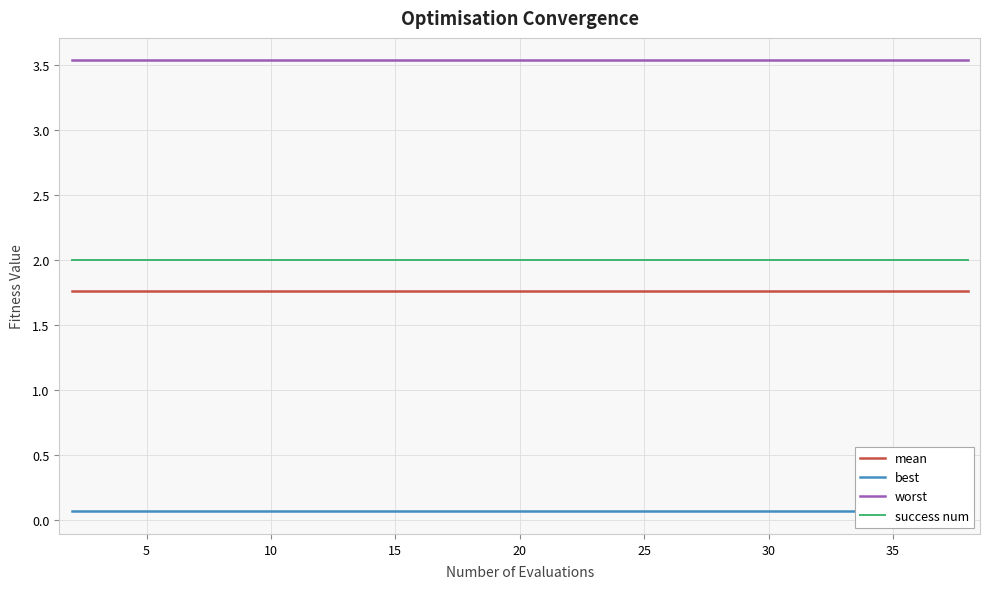

Is this an area chart (filled region under the line)?

No